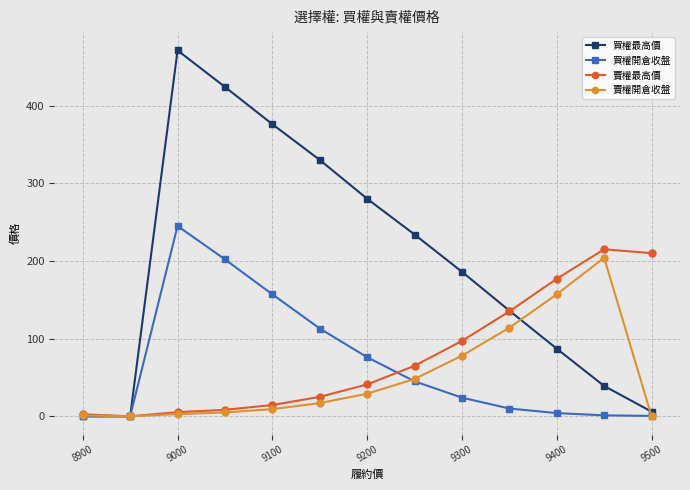

True or false: 買權最高價 has more than 2 interior local peaks.

False